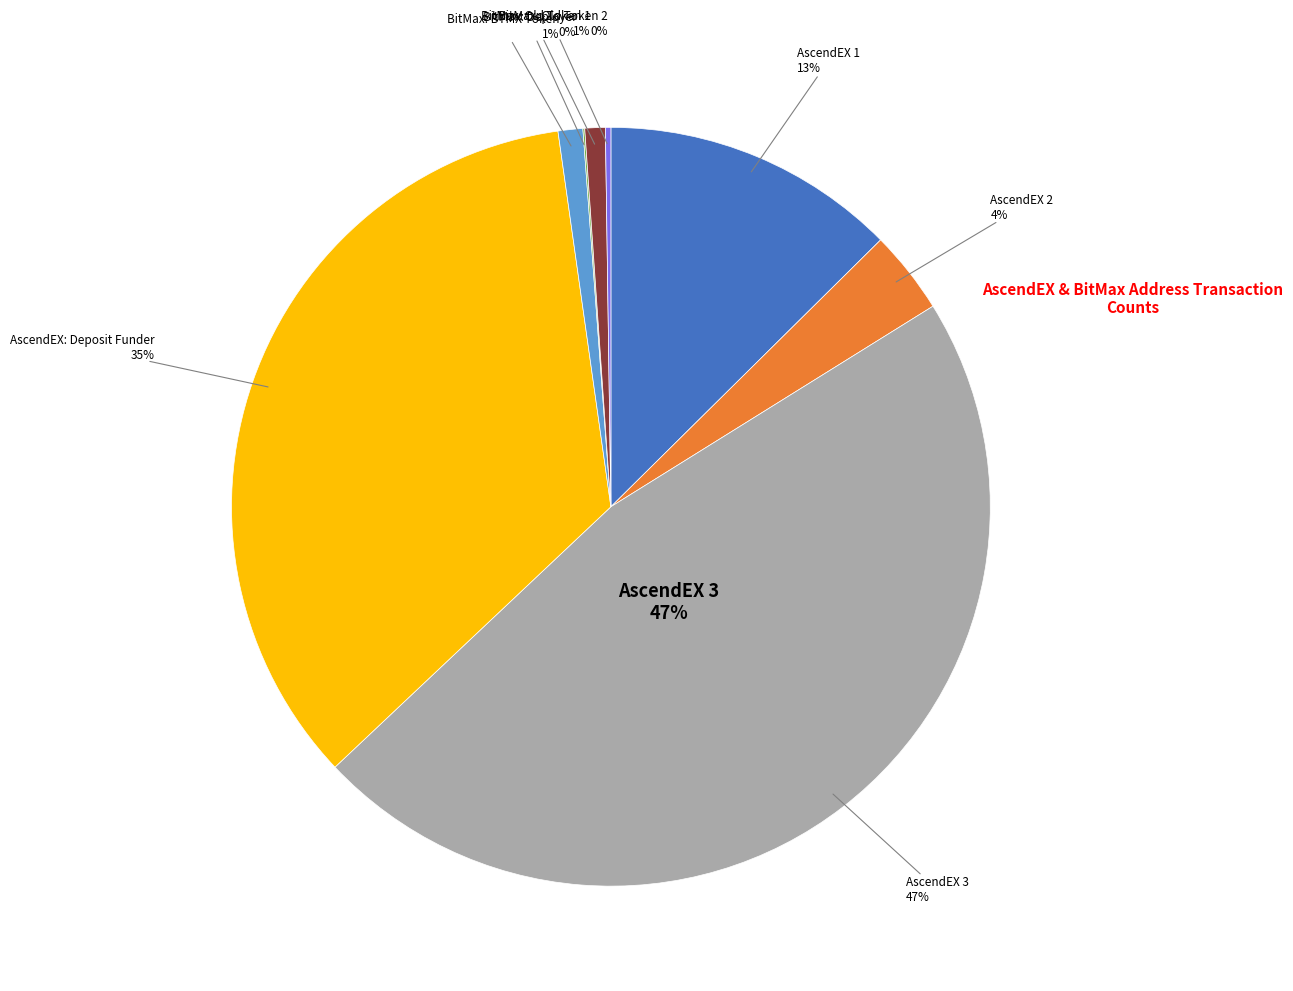

Which has a higher value, BitMax: Old Token 1 or AscendEX 2?

AscendEX 2